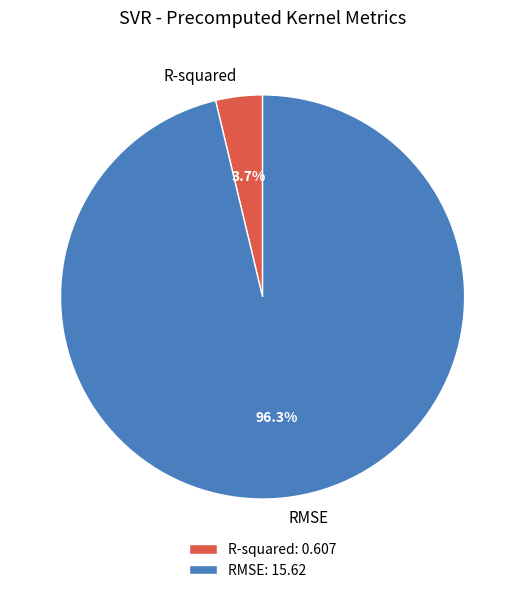

Between RMSE: 15.62 and R-squared: 0.607, which is larger?

RMSE: 15.62